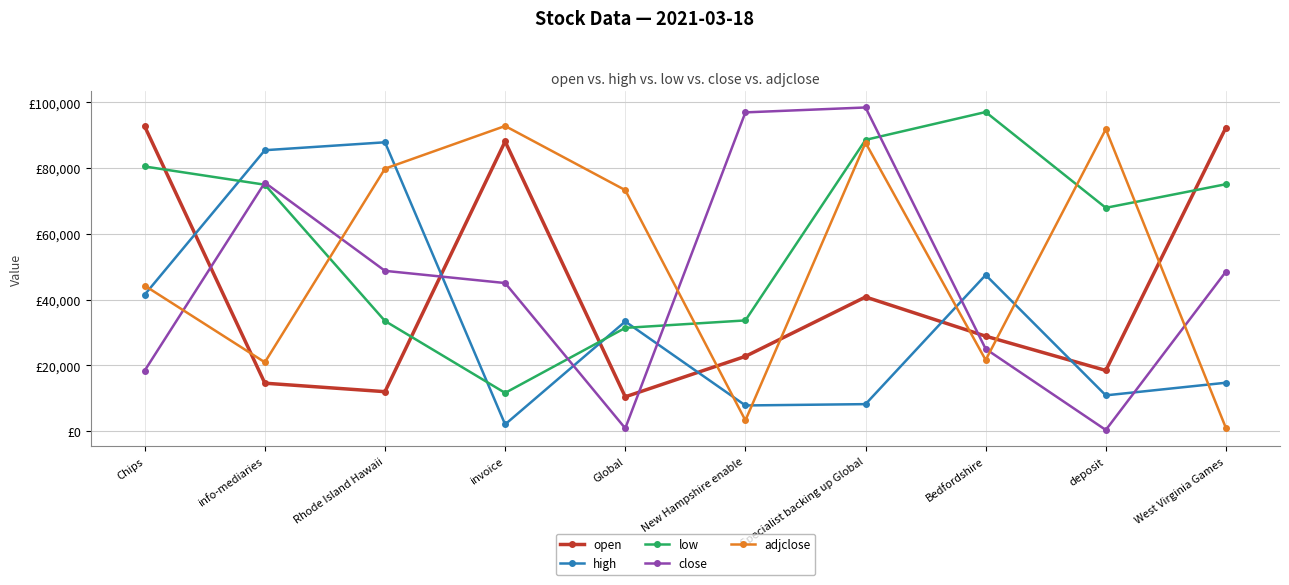

What is the difference between the close values at deposit and invoice?

44651